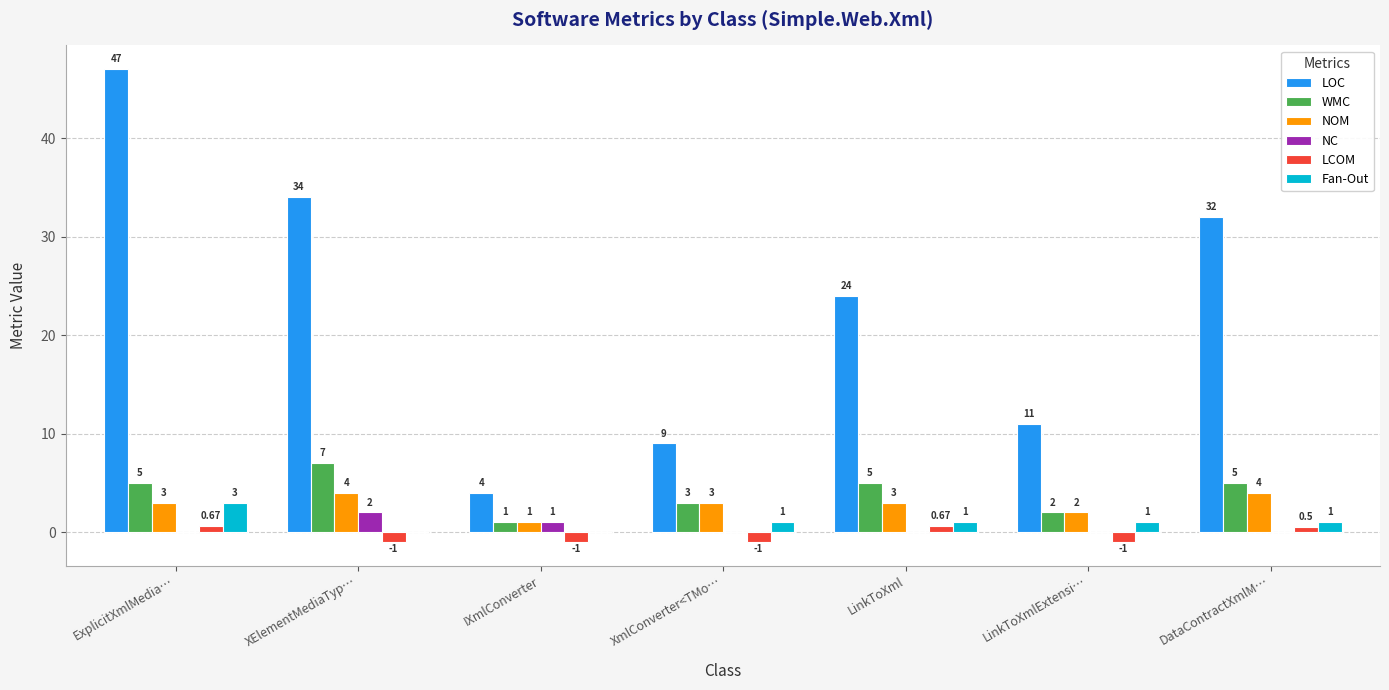

What is the sum of the Fan-Out values at ExplicitXmlMedia… and LinkToXml?

4.0